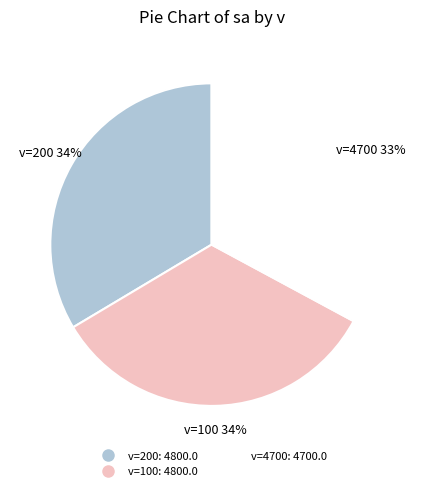

To the nearest percent, what is the average slice percentage?

33%